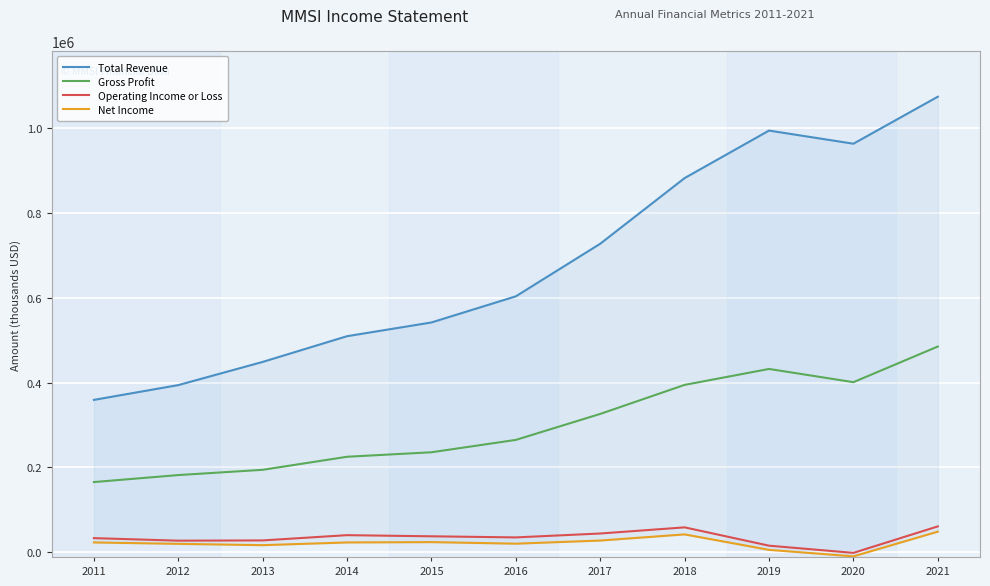

Where is the first local minimum for Net Income?

2013